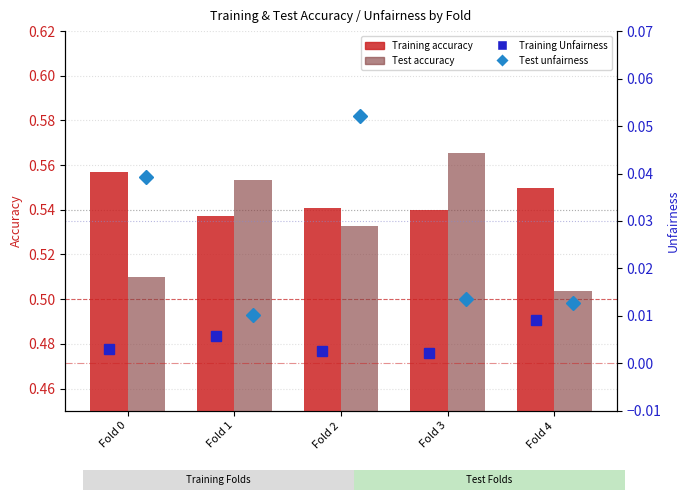

Rank the categories by Test accuracy value from lowest to highest.

Fold 4, Fold 0, Fold 2, Fold 1, Fold 3